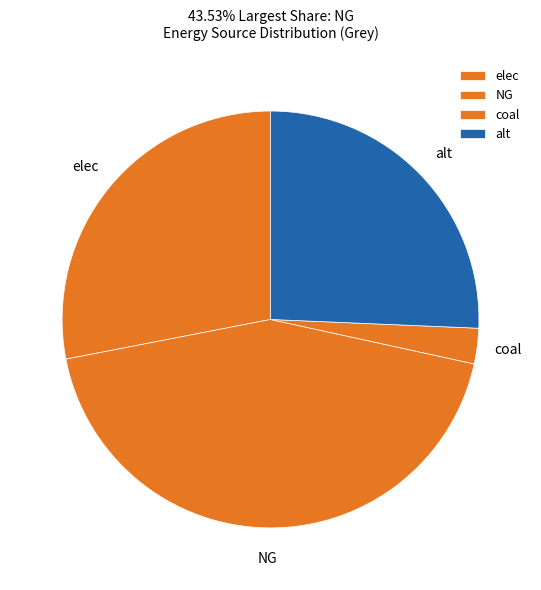

Which has a higher value, elec or NG?

NG